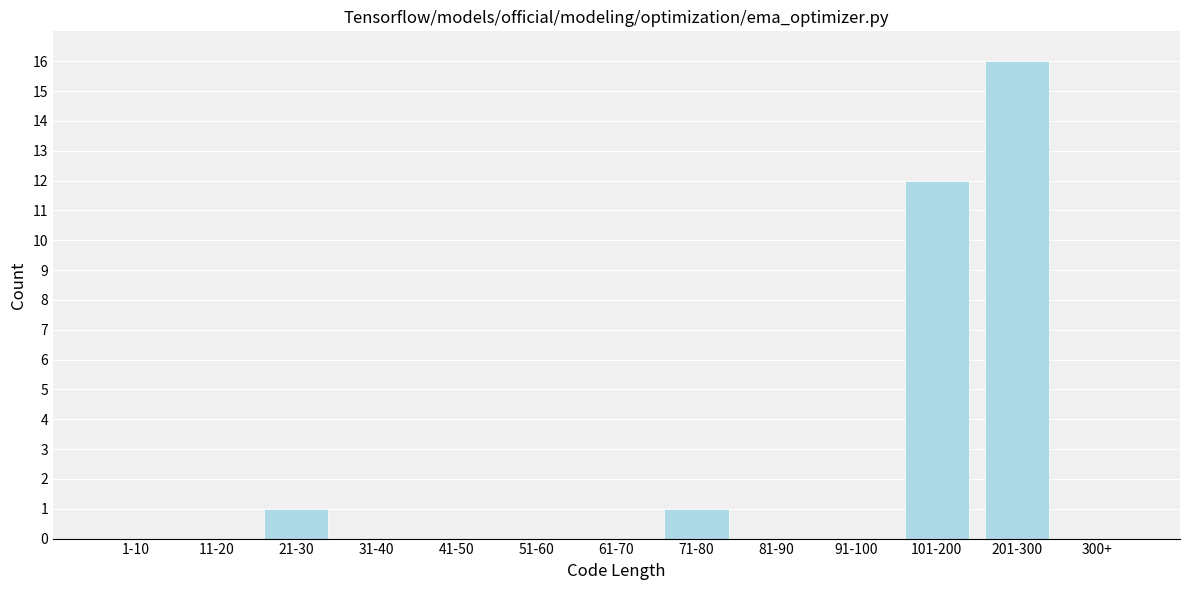

Reading left to right, what are all the values shown in this chart?

1-10=0	11-20=0	21-30=1	31-40=0	41-50=0	51-60=0	61-70=0	71-80=1	81-90=0	91-100=0	101-200=12	201-300=16	300+=0